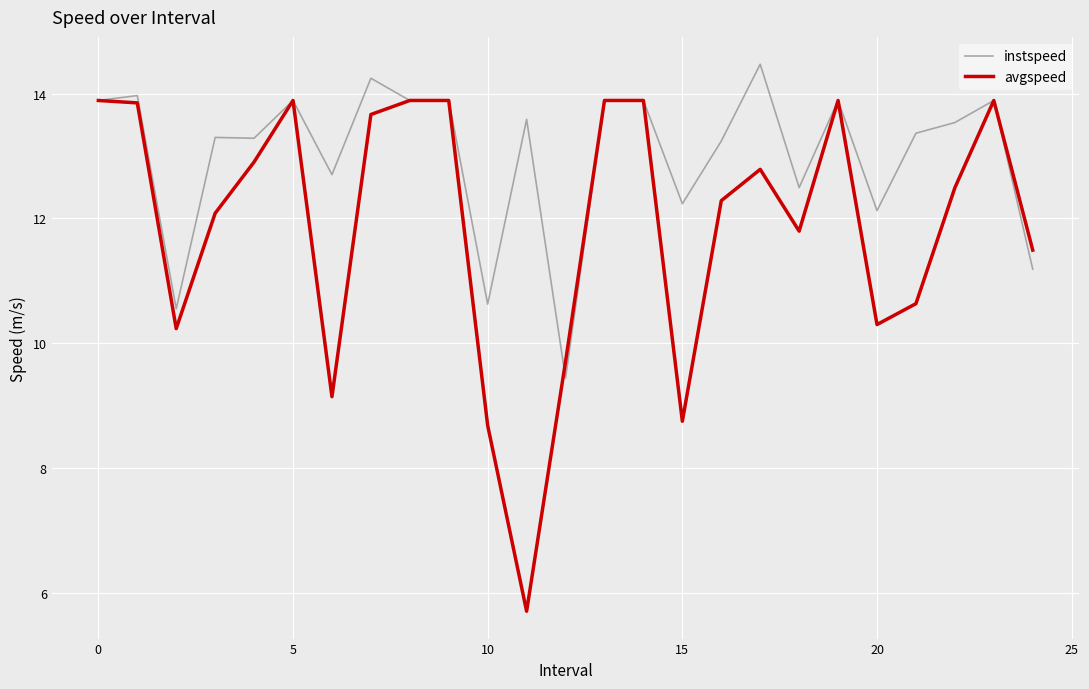

Rank the series by their maximum value, from highest to lowest.

instspeed, avgspeed